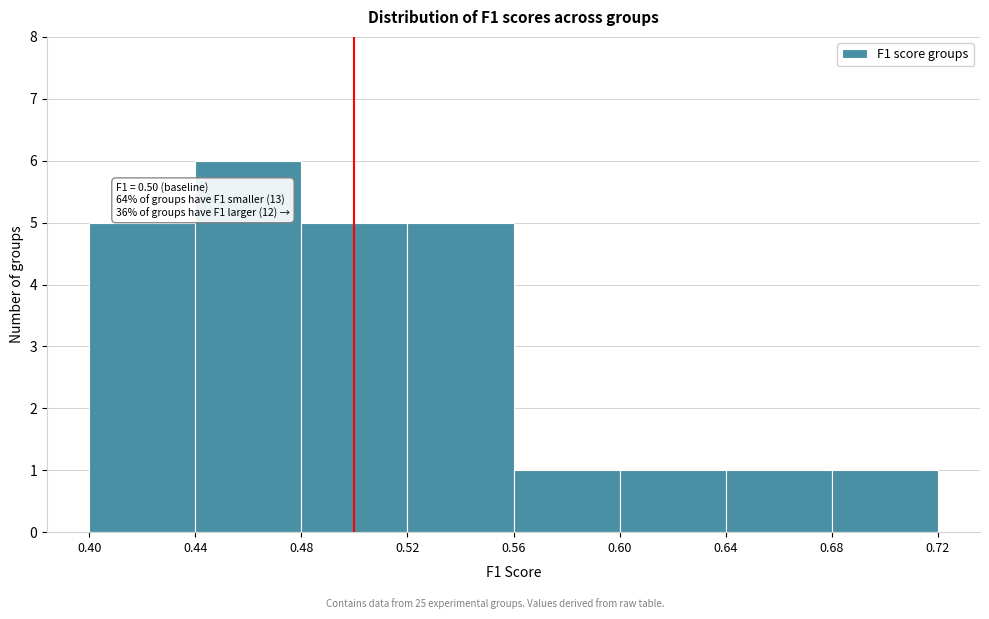

Over which range of the x-axis is the bar tallest?

0.44 to 0.48